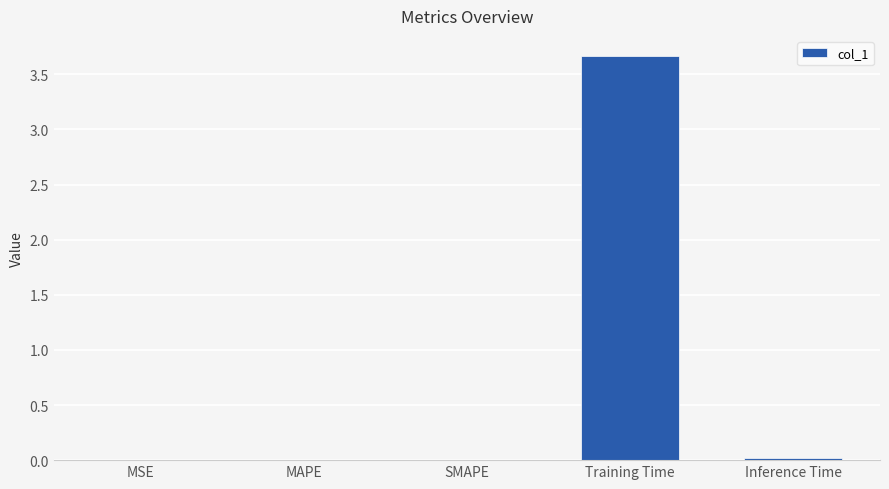

What is the maximum value shown in the chart?

3.7